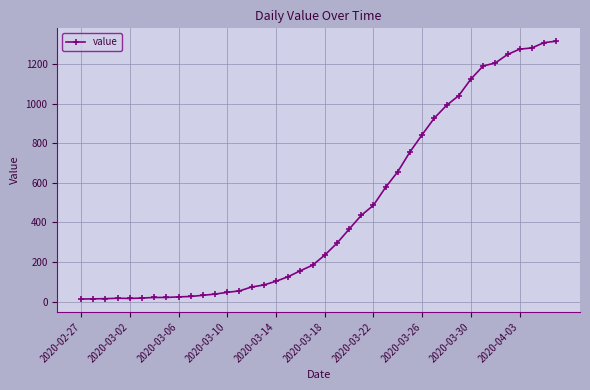

What is the difference between the maximum and minimum values?

1303